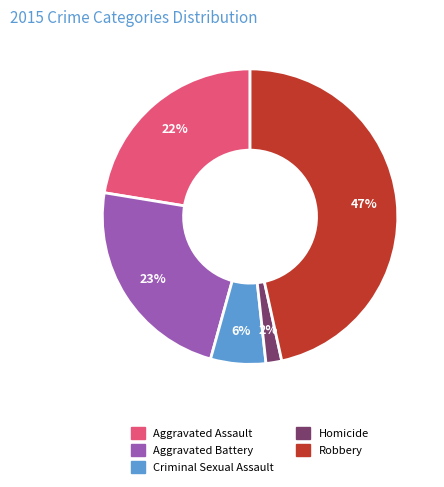

Do Criminal Sexual Assault and Aggravated Battery together represent more than half of the pie?

No